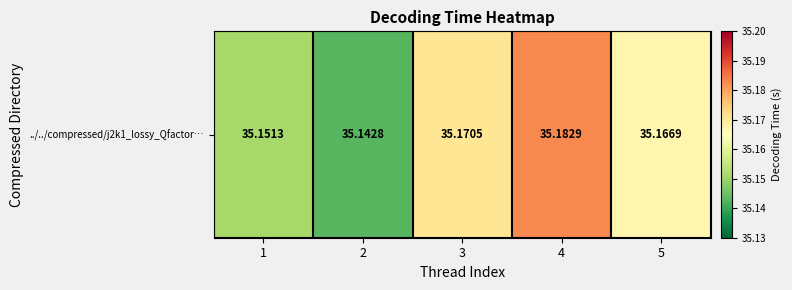

Count the number of categories in the chart.

5